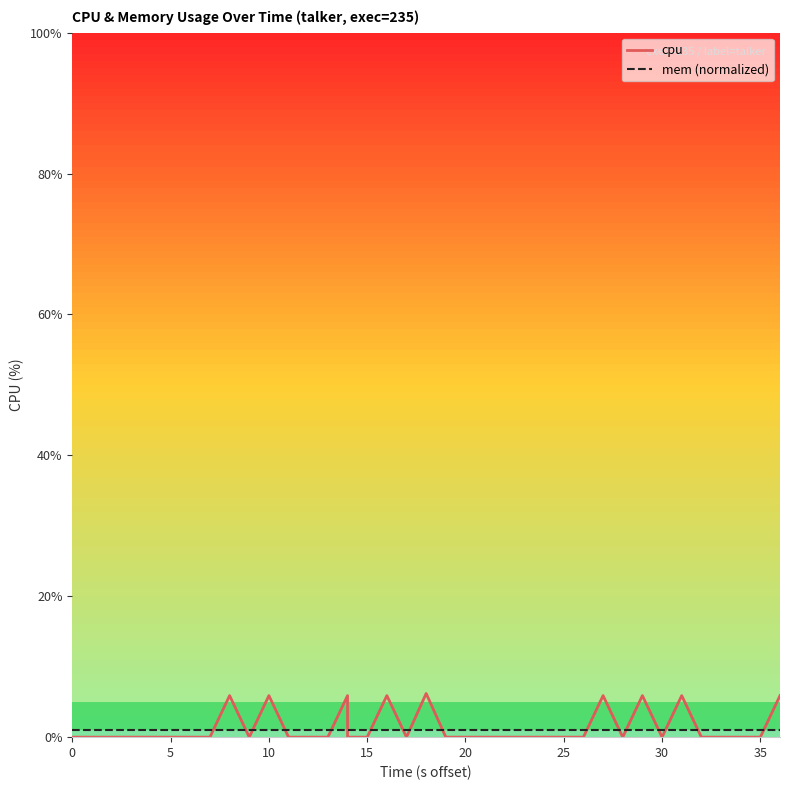

The value of mem (normalized) at 25 is 1.6. True or false?

False